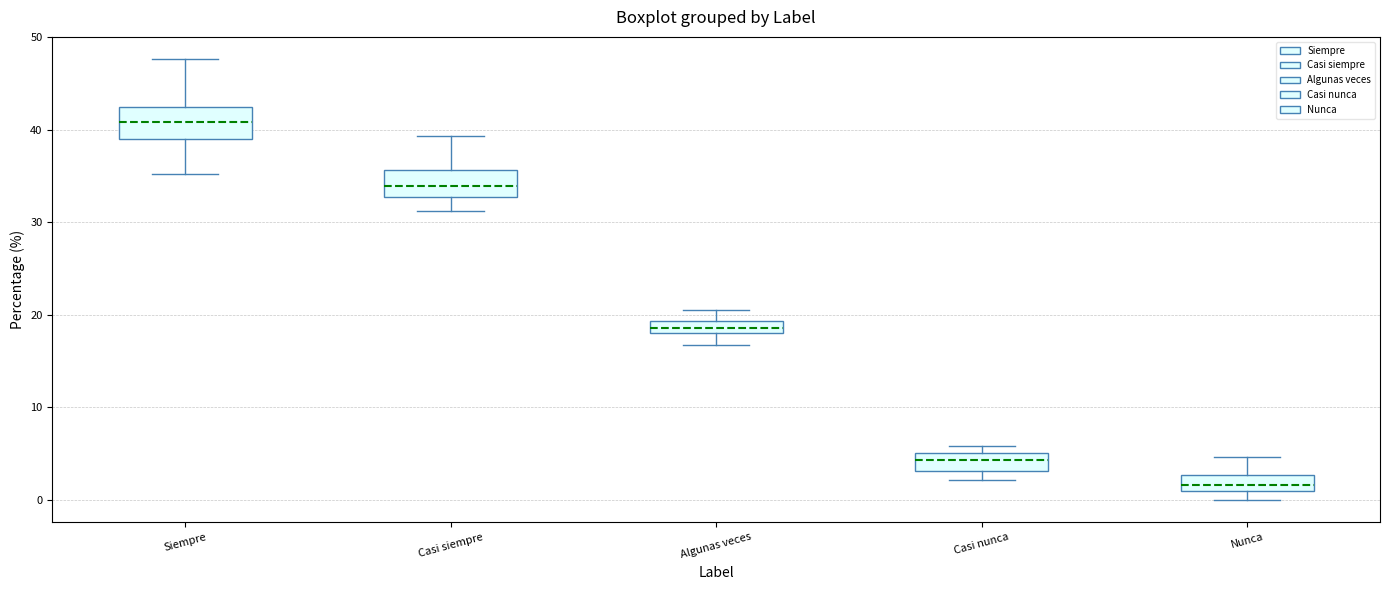

Which box has the highest median line?

Siempre